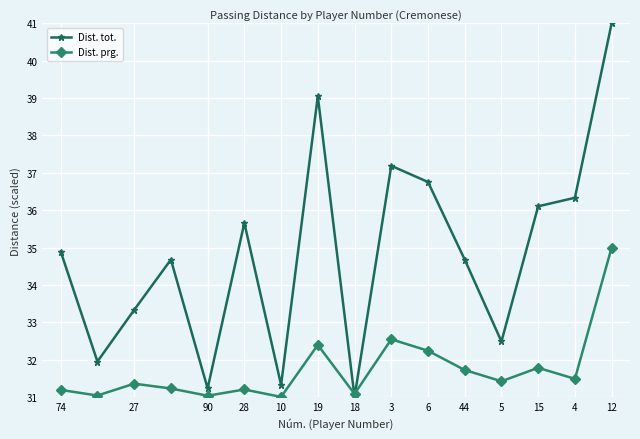

Which series has the largest total across all categories?

Dist. tot.